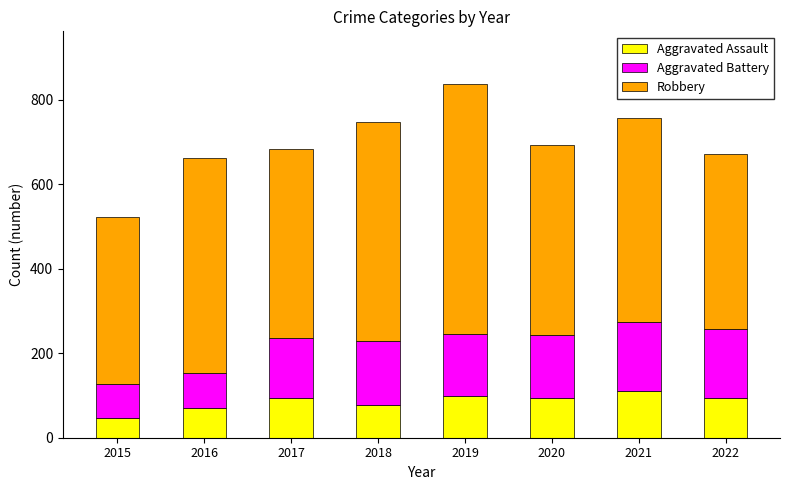

What is the approximate value of Aggravated Assault at 2021, to the nearest 5?

110